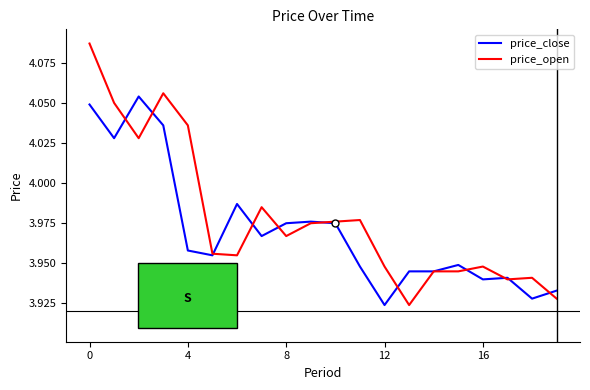

List the series in order of their peak value, lowest first.

price_close, price_open